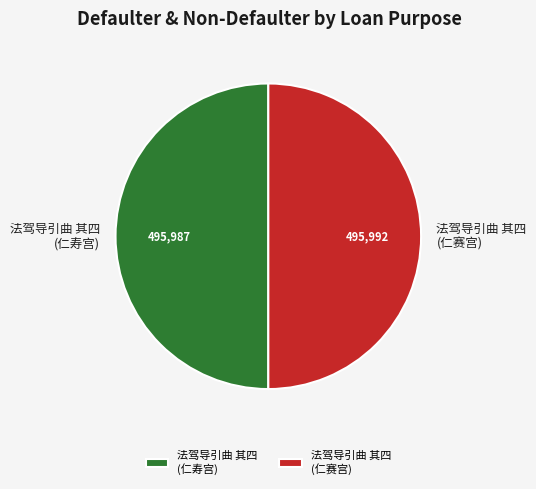

True or false: 法驾导引曲 其四 (仁寿宫) accounts for 50% of the total.

True